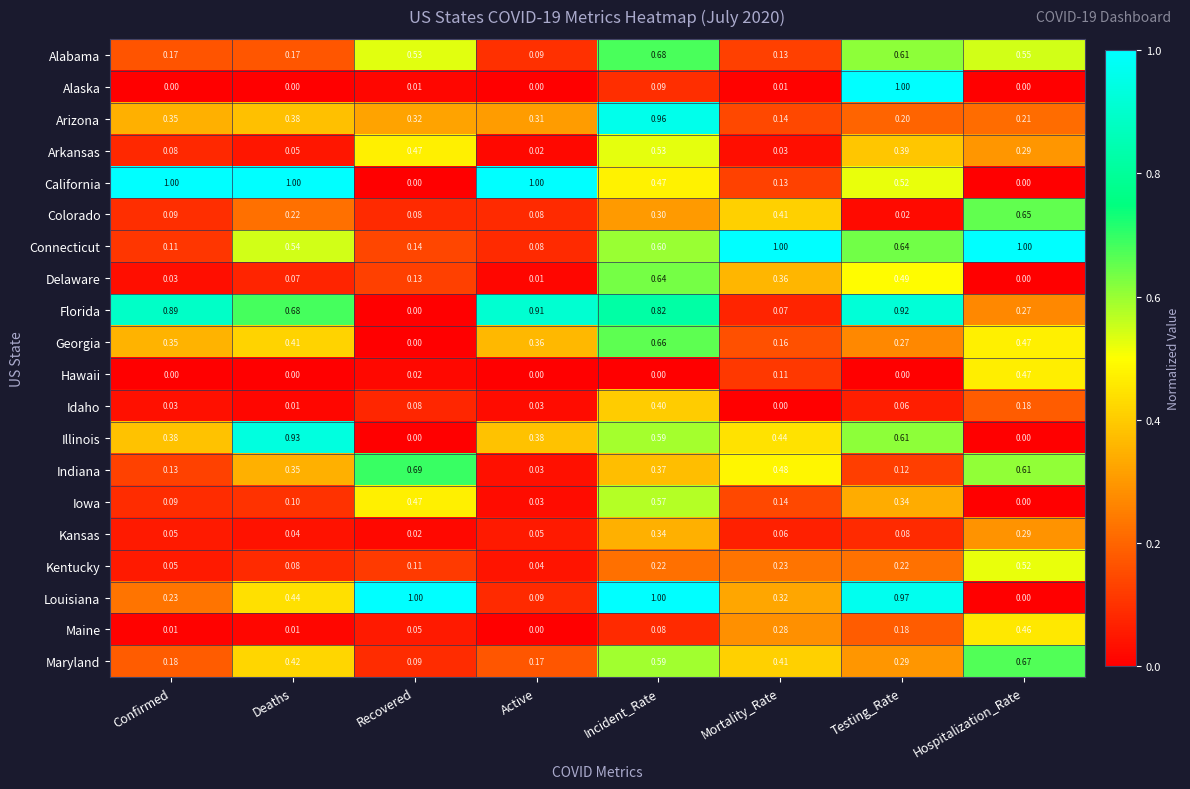

Between Active and Incident_Rate, which series saw the biggest shift?

Louisiana